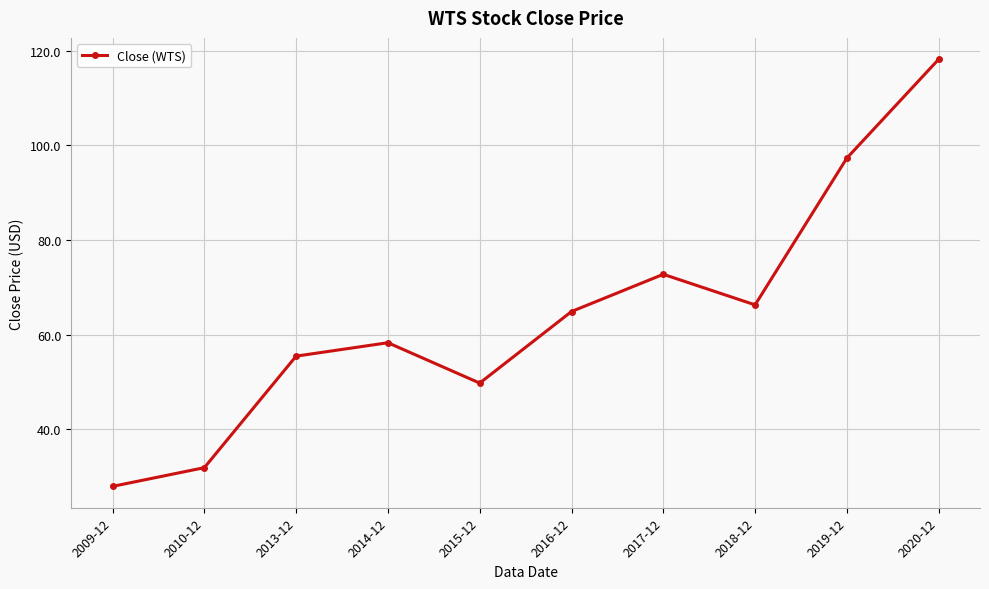

What is the change in value from 2010-12 to 2013-12?

+23.6